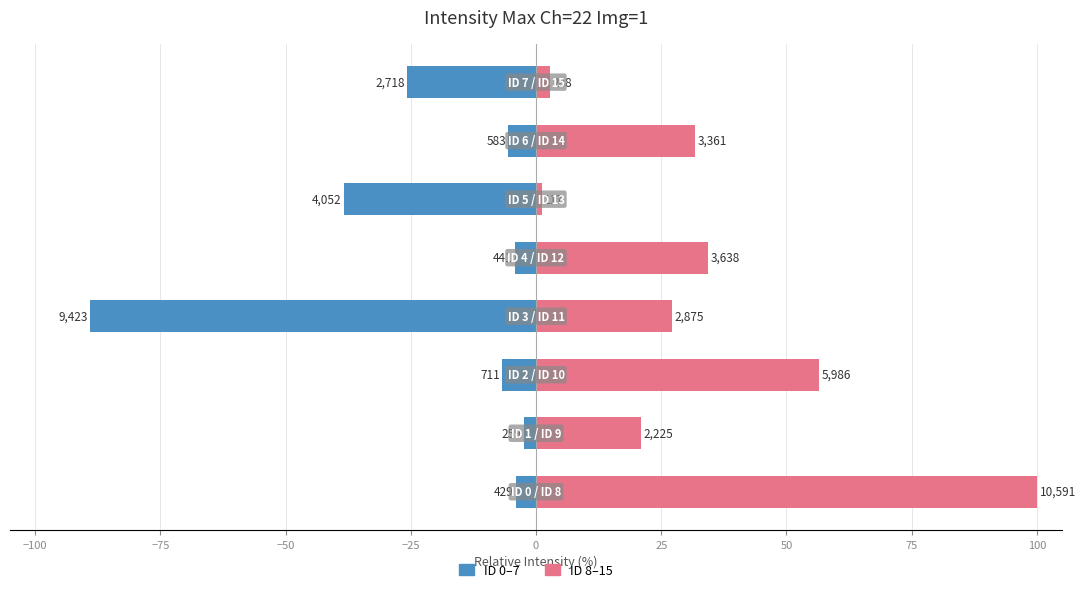

List the series in order of their overall mean, lowest first.

Intensity Max (ID 0-7), Intensity Max (ID 8-15)